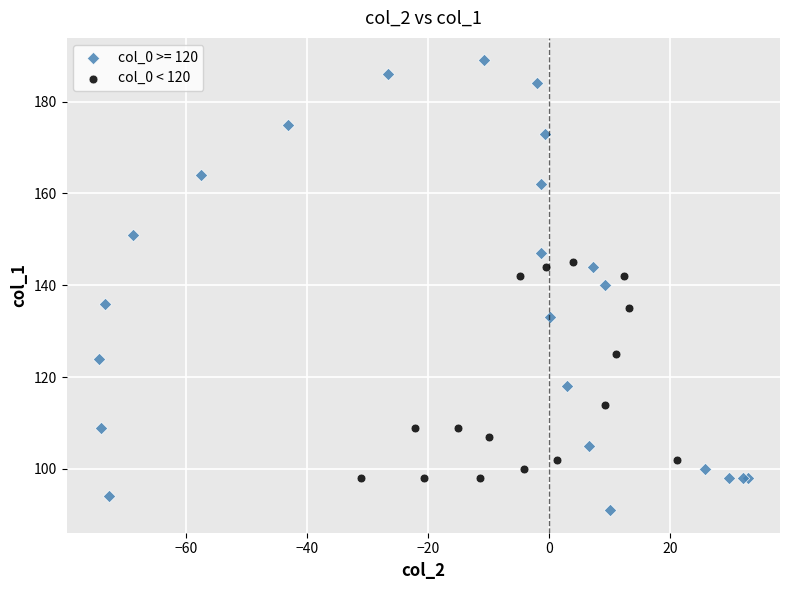

Which series has the widest spread of Y values?

col_0 >= 120